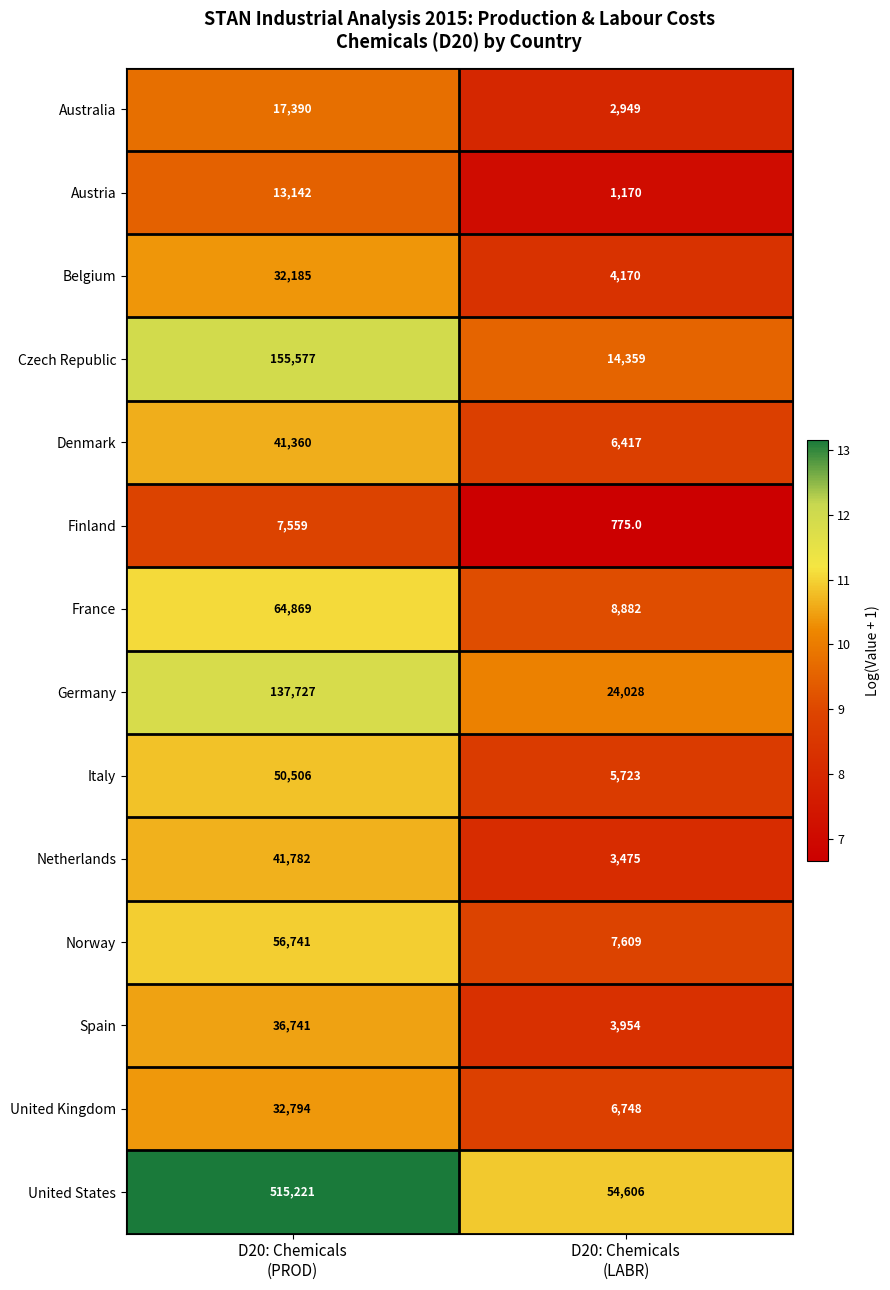

Reading left to right, transcribe all the data shown in this chart.

Australia: 17390	2949
Austria: 13142	1170
Belgium: 32185	4170
Czech Republic: 155577	14359
Denmark: 41360	6417
Finland: 7559	775
France: 64869	8882
Germany: 137727	24028
Italy: 50506	5723
Netherlands: 41782	3475
Norway: 56741	7609
Spain: 36741	3954
United Kingdom: 32794	6748
United States: 515221	54606